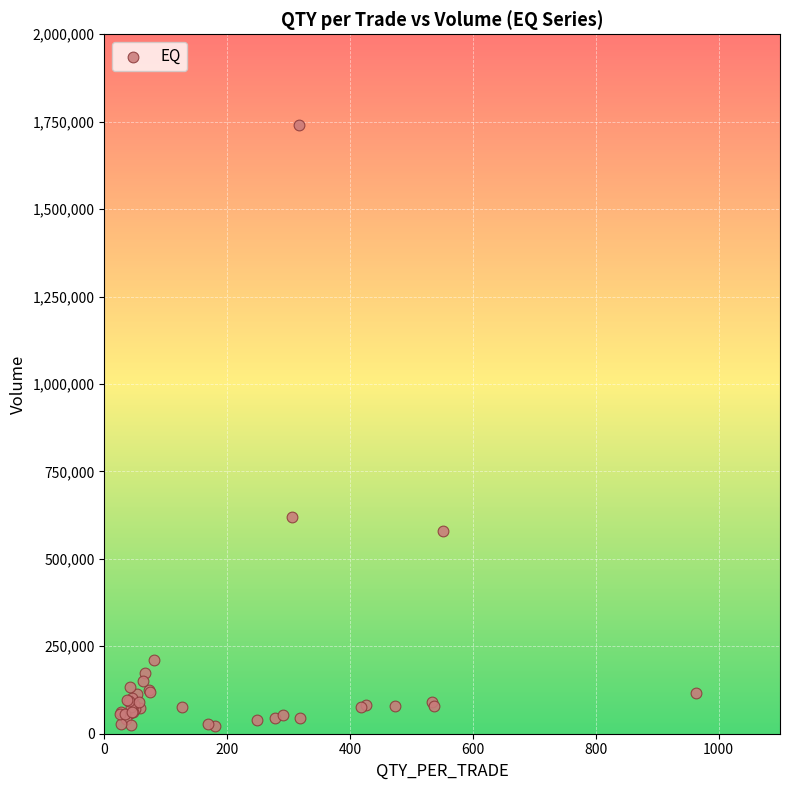

What Y value in the scatter plot is closest to 881168?

619495